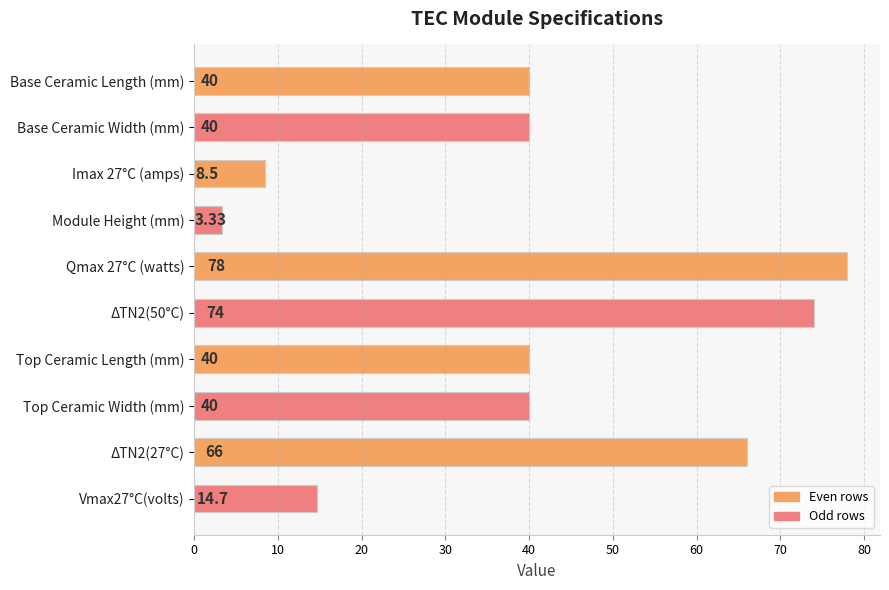

What is the label of the 3rd bar from the bottom?

Top Ceramic Width (mm)